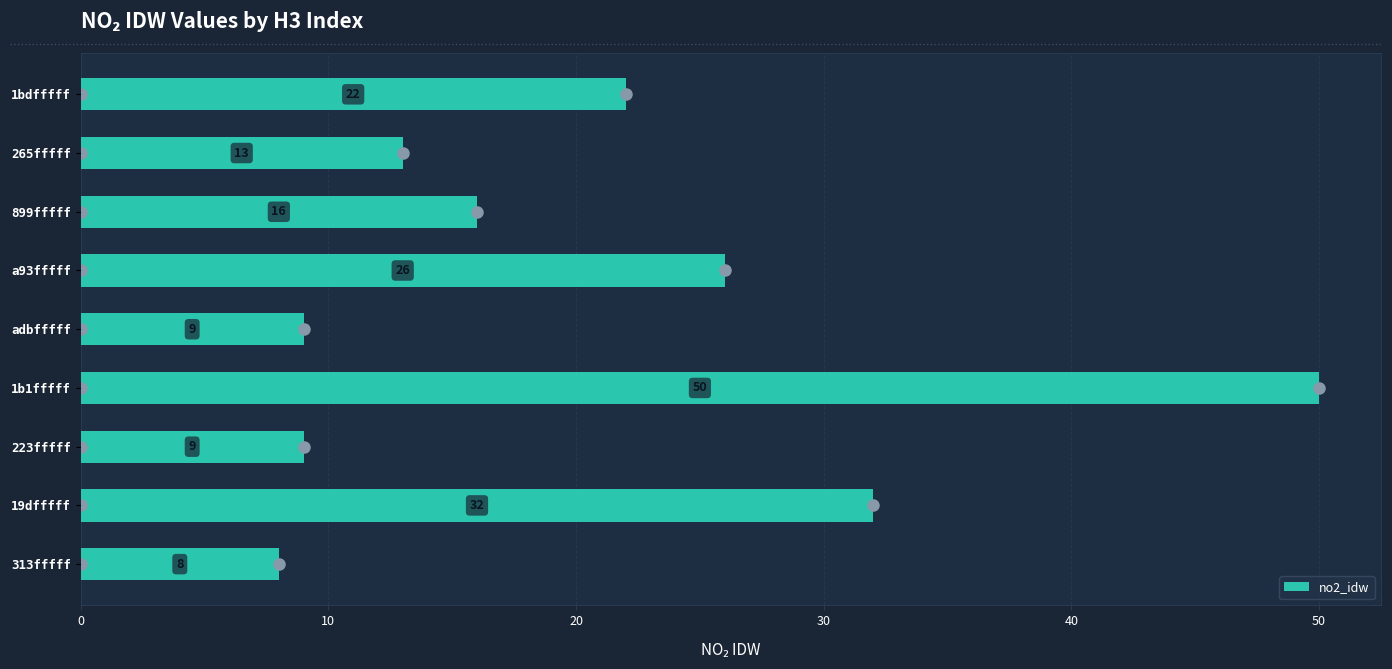

Between 223fffff and 313fffff, which is larger?

223fffff